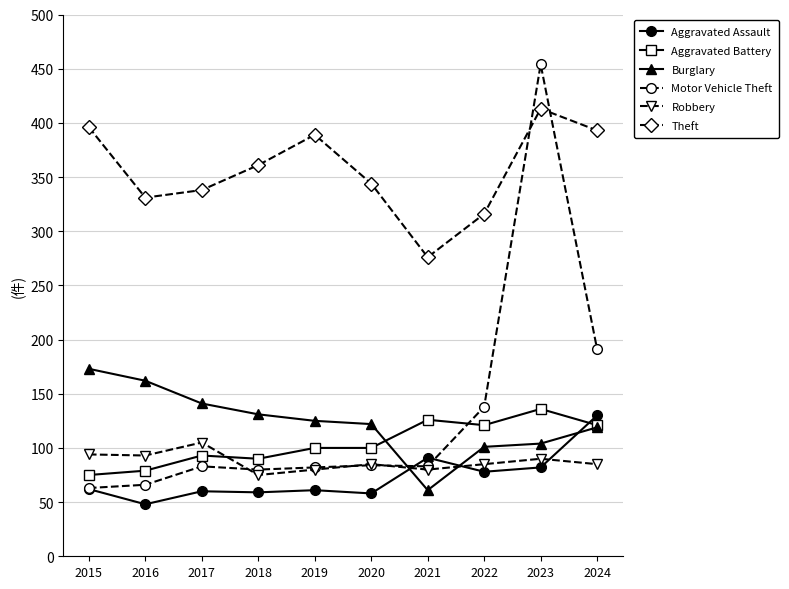

How many categories are shown in the chart?

10